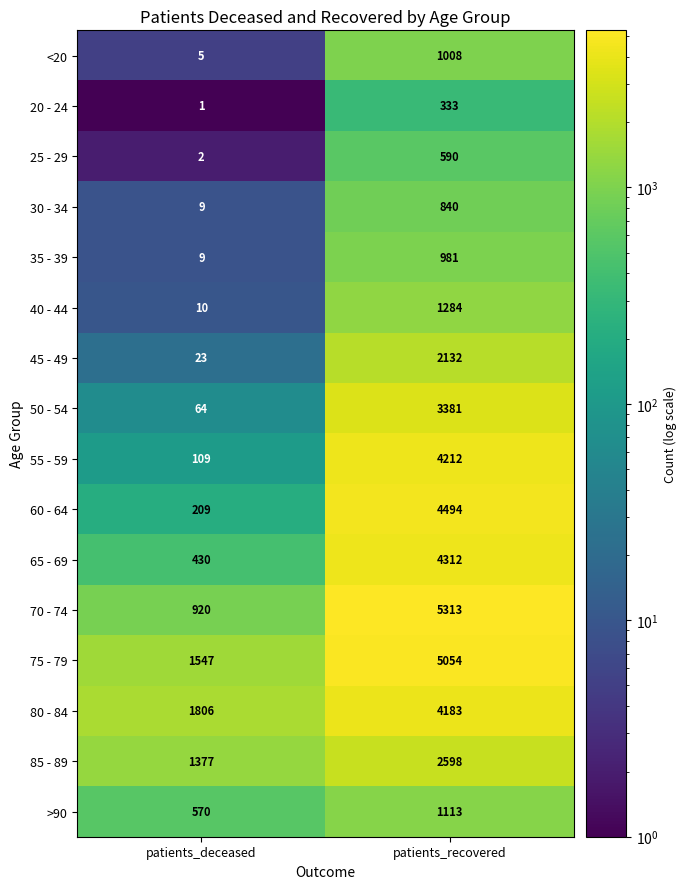

How many series are shown in this chart?

16